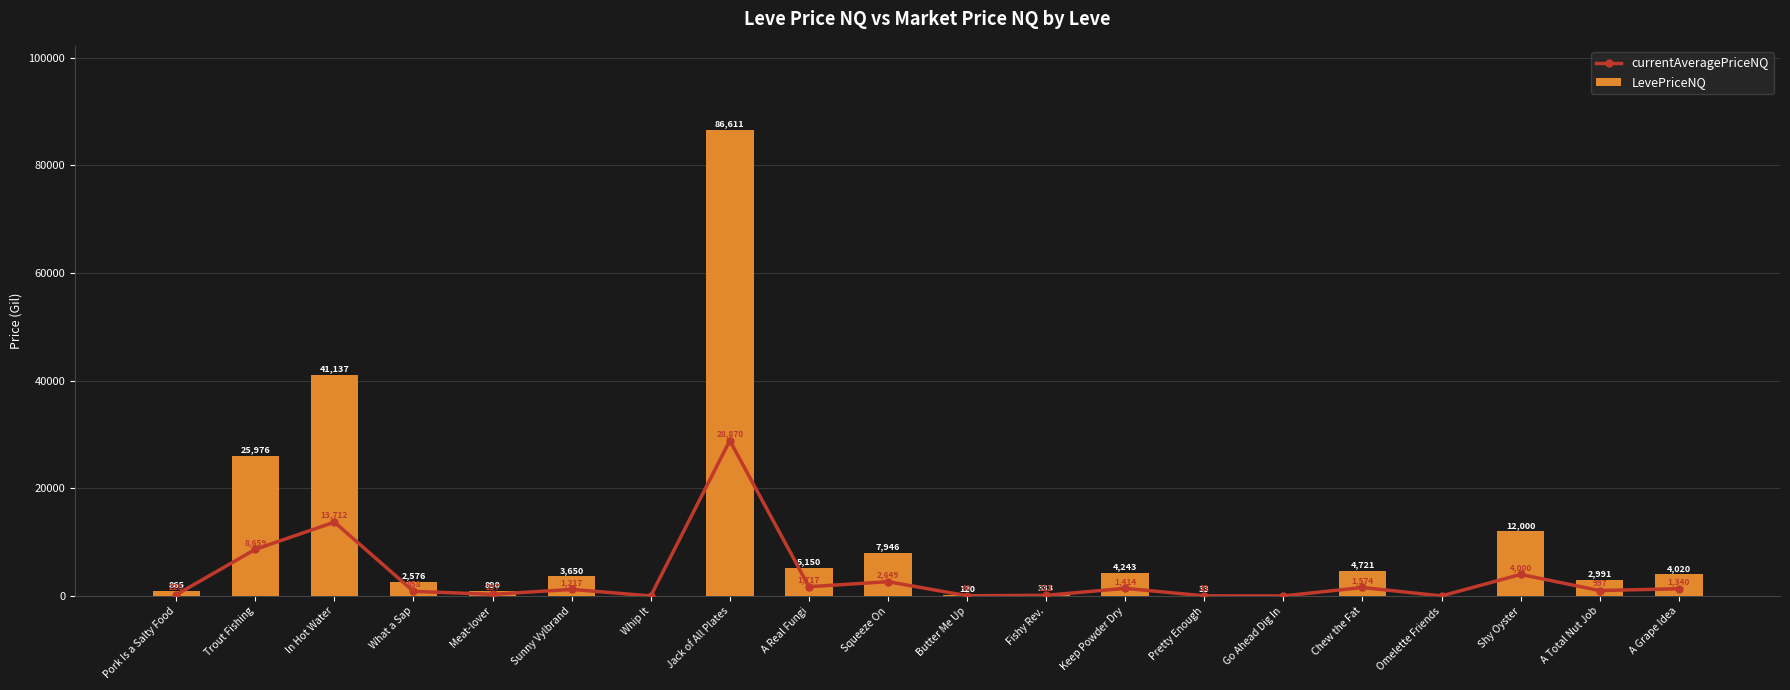

What is the difference between the maximum and minimum values in the LevePriceNQ series?

86611.3